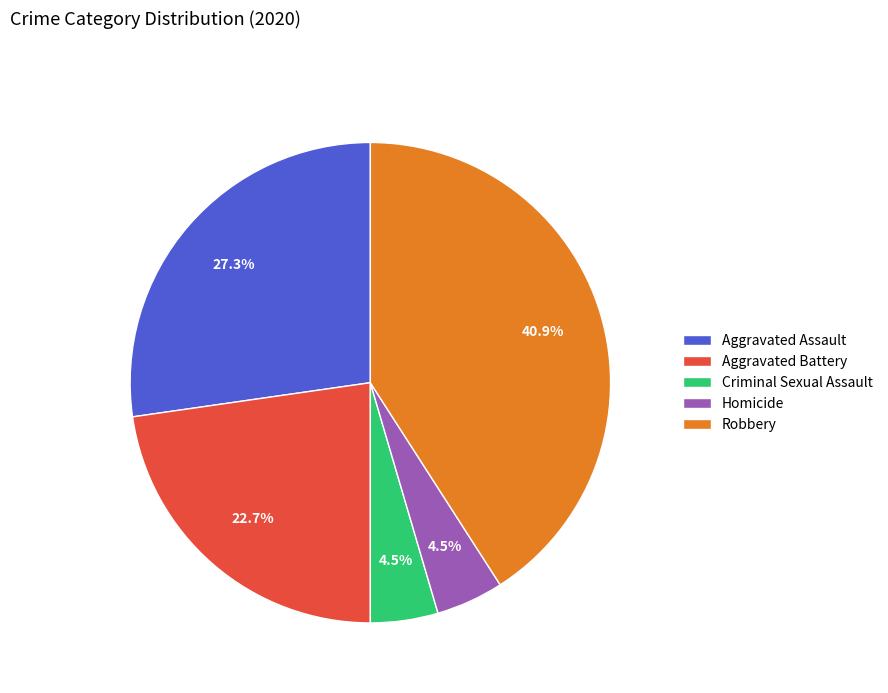

To the nearest percent, what portion does Aggravated Assault represent?

27%